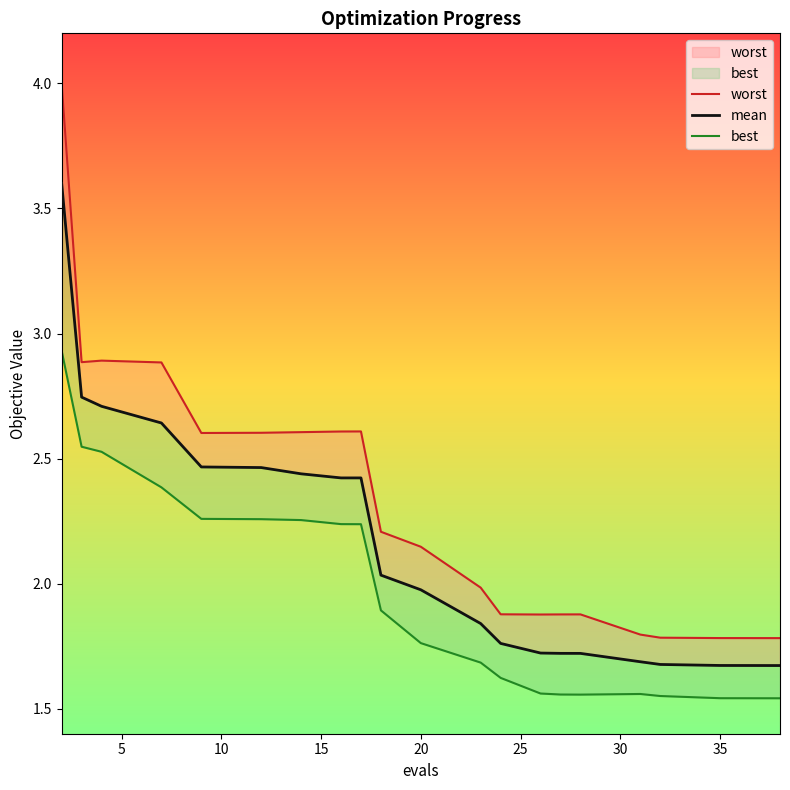

True or false: mean and worst intersect in this chart.

False